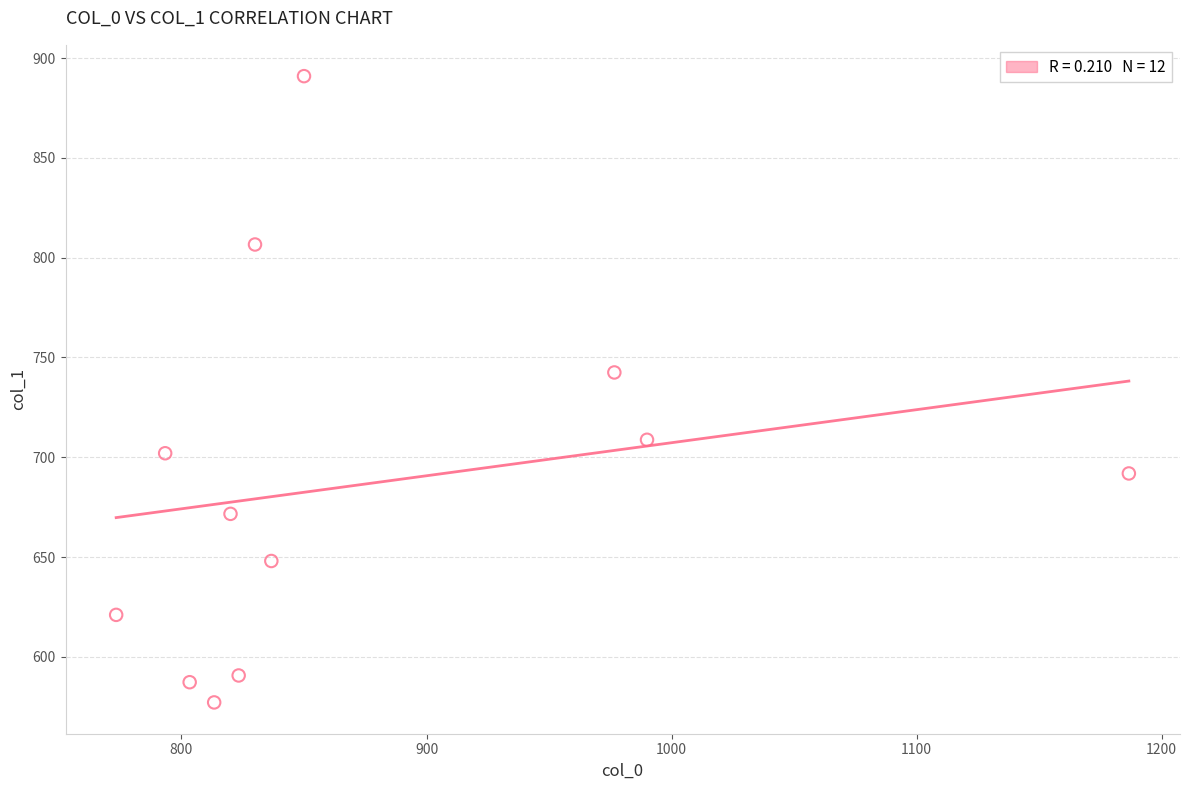

What is the range of X values (max minus min)?

413.3